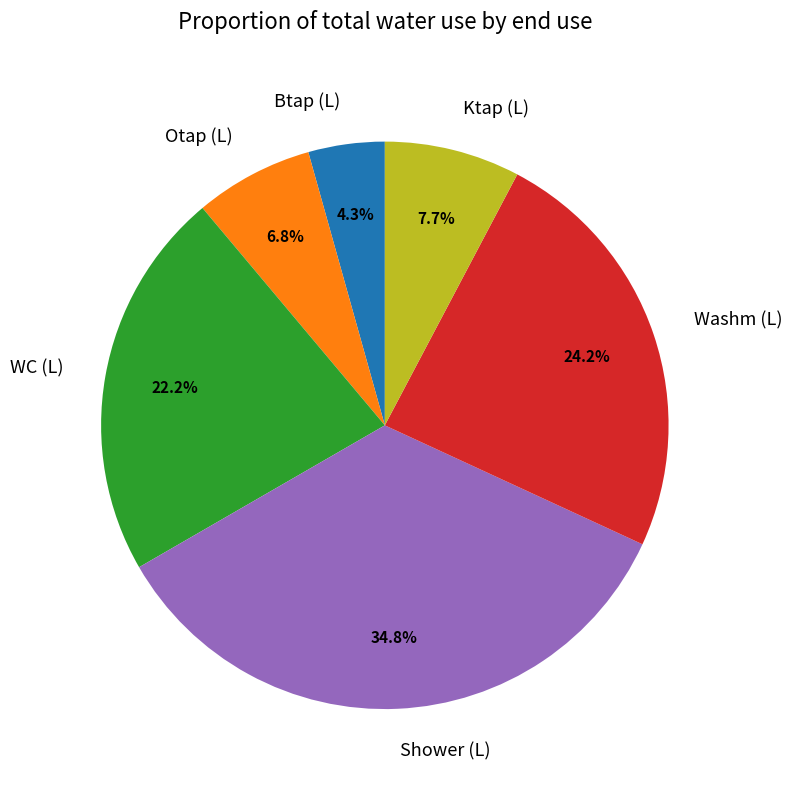

Which has a higher value, Washm (L) or Otap (L)?

Washm (L)